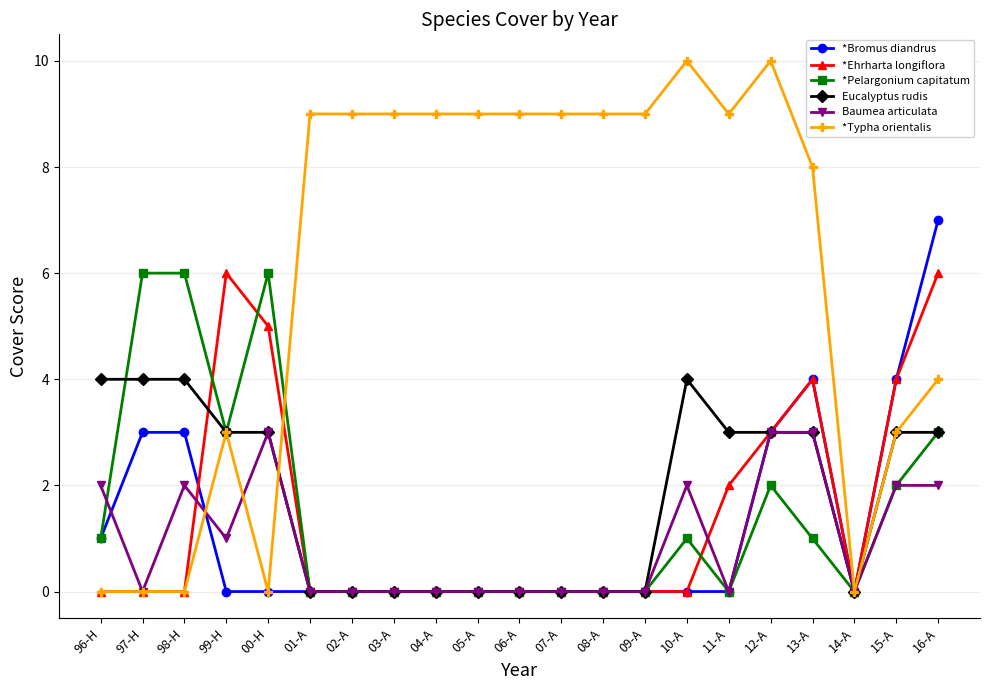

True or false: *Bromus diandrus has more than 0 interior local peaks.

True